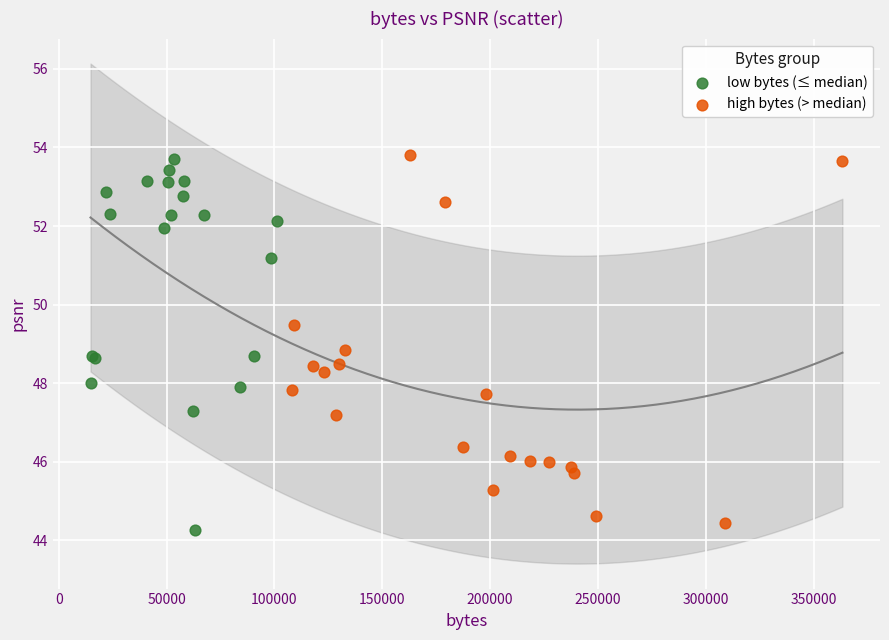

Which series contains the lowest Y value?

low bytes (≤ median)